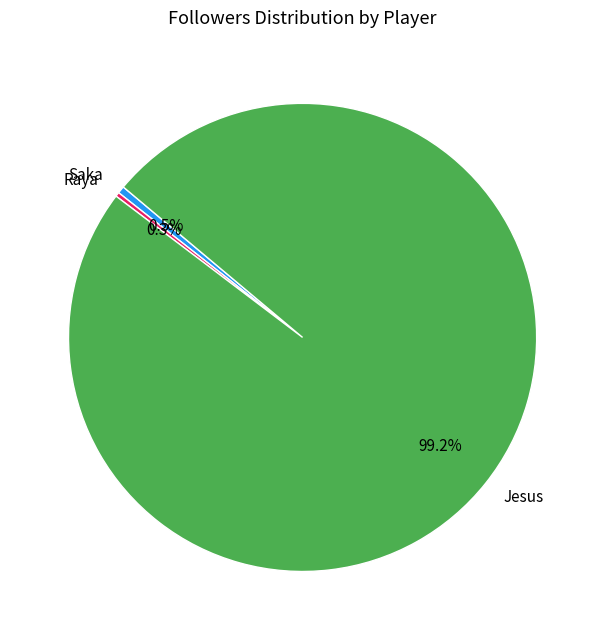

Count the number of slices in the pie.

3